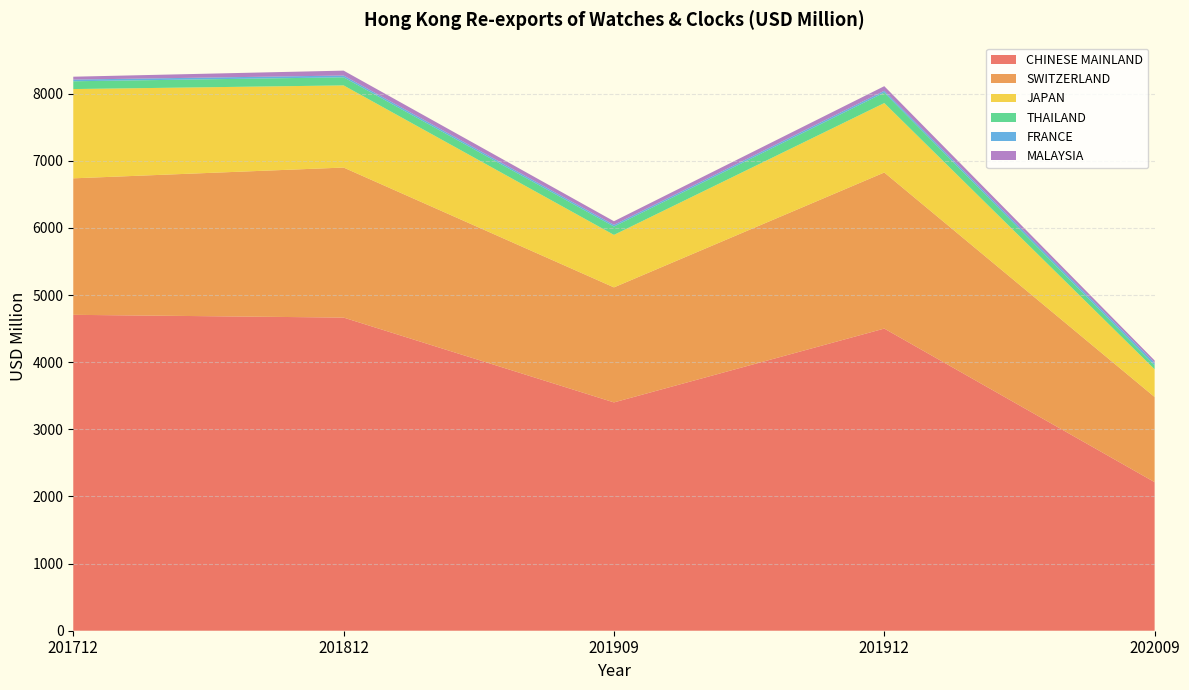

Reading left to right, transcribe all the data shown in this chart.

CHINESE MAINLAND: 201712=4706.2	201812=4665.2	201909=3401.5	201912=4501.4	202009=2213.2
SWITZERLAND: 201712=2033.4	201812=2235.0	201909=1713.5	201912=2325.2	202009=1268.8
JAPAN: 201712=1330.1	201812=1223.8	201909=781.9	201912=1034.5	202009=412.6
THAILAND: 201712=116.0	201812=120.6	201909=124.5	201912=155.8	202009=58.7
FRANCE: 201712=25.0	201812=27.0	201909=24.5	201912=26.9	202009=39.8
MALAYSIA: 201712=43.0	201812=72.6	201909=54.7	201912=68.8	202009=33.1